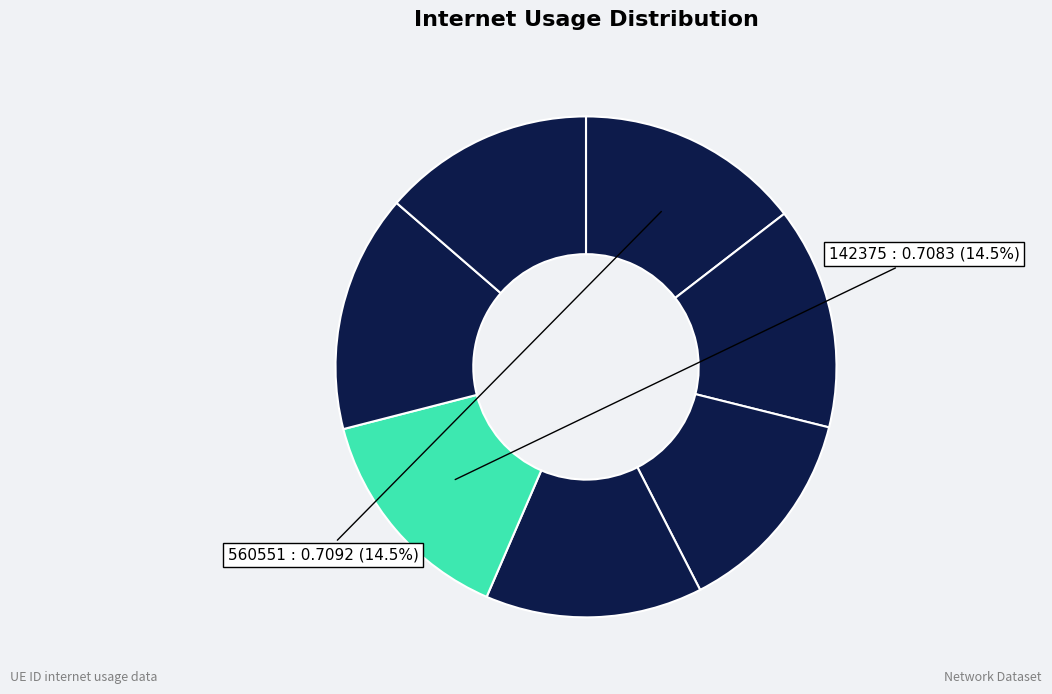

Does any single category account for the majority?

No